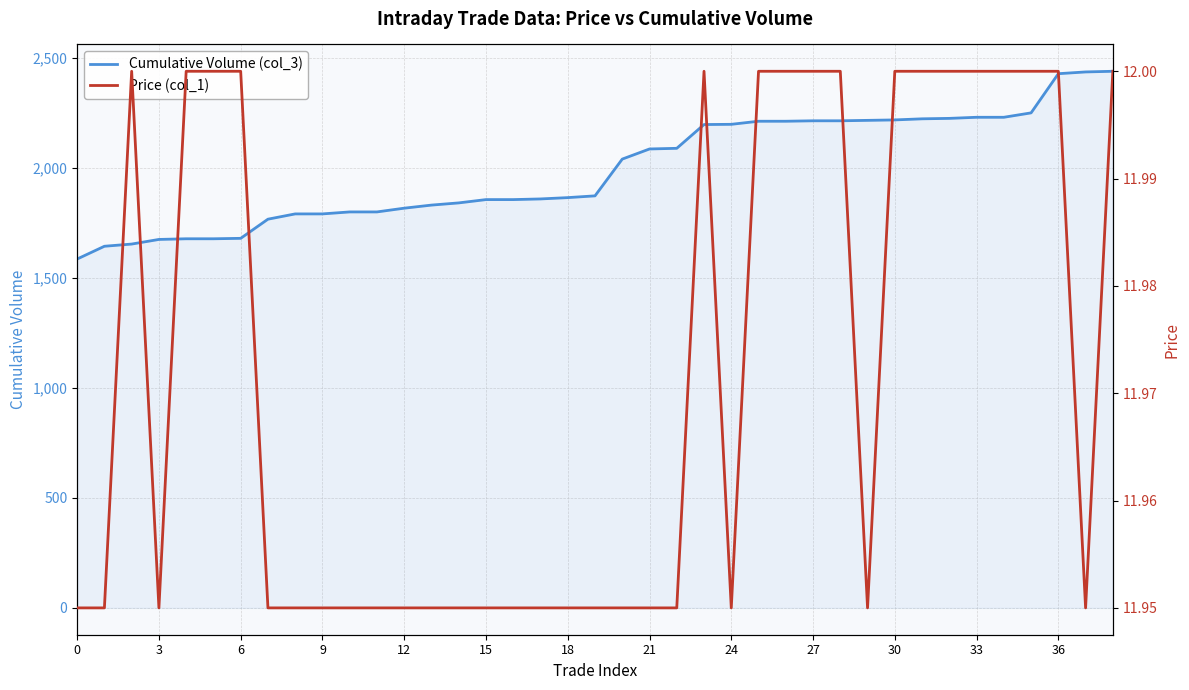

True or false: Price (col_1) and Cumulative Volume (col_3) cross at least once.

False